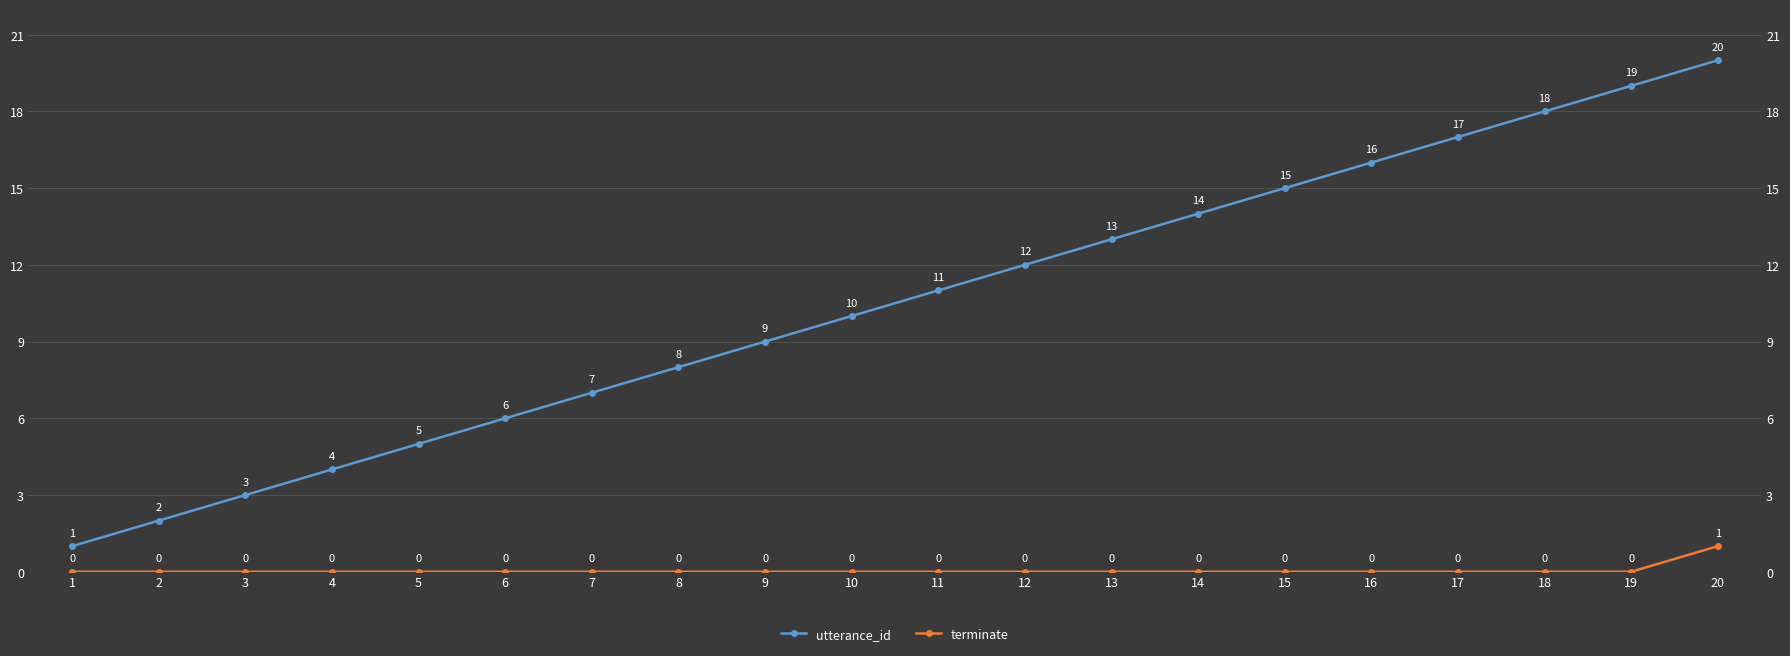

What are all the series names shown in the legend?

utterance_id, terminate